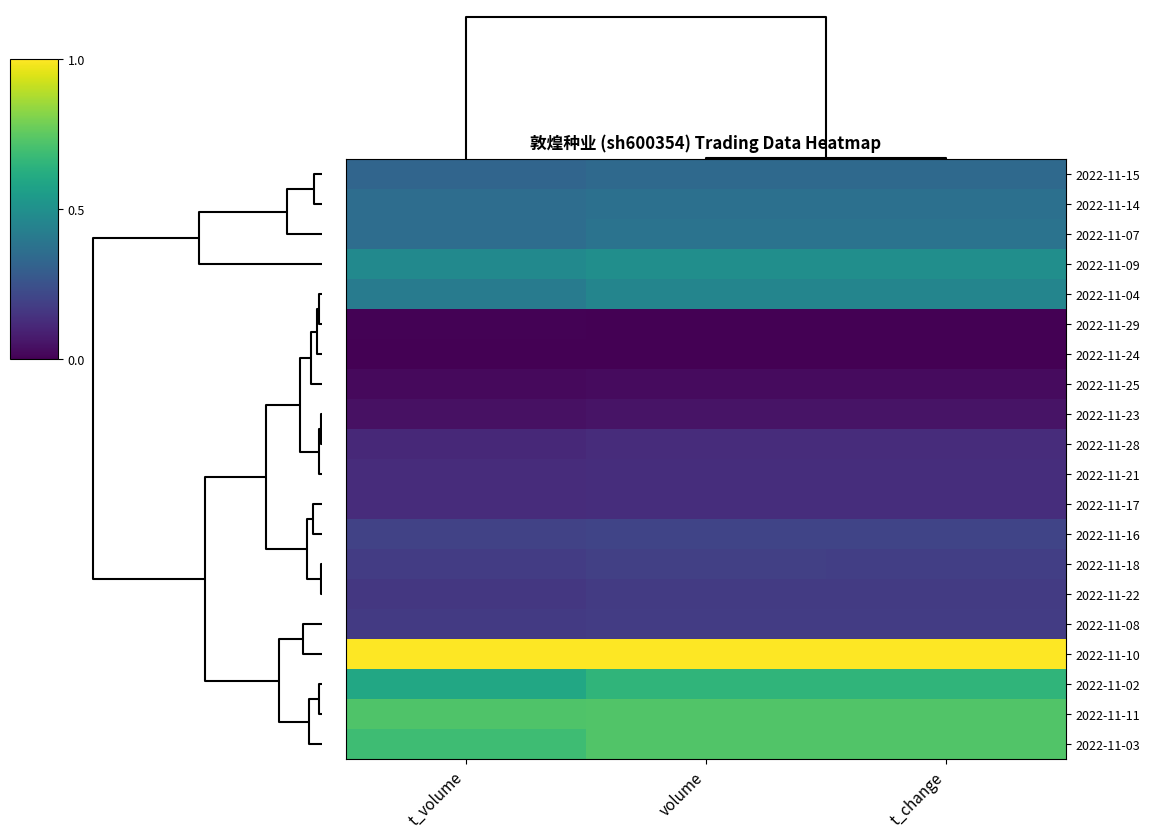

At which category does the chart reach its peak across all series?

t_volume